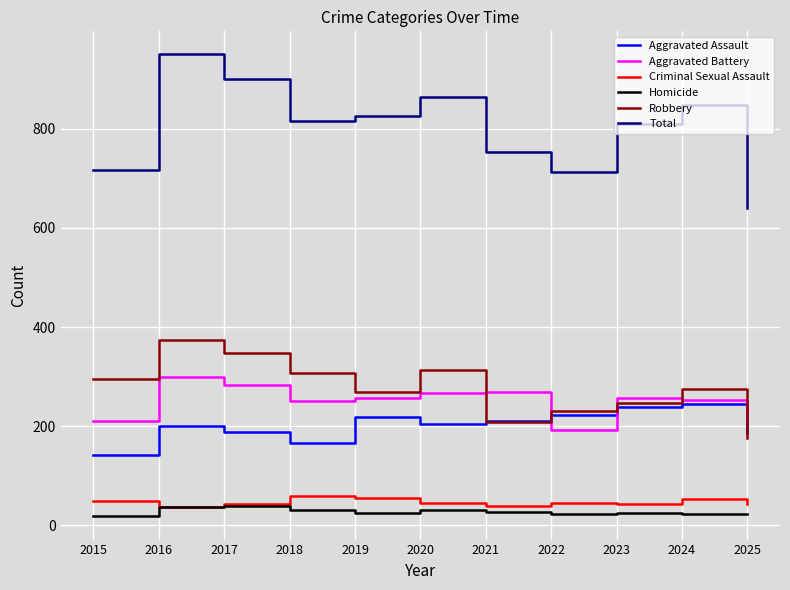

Which series has the largest total across all categories?

Total